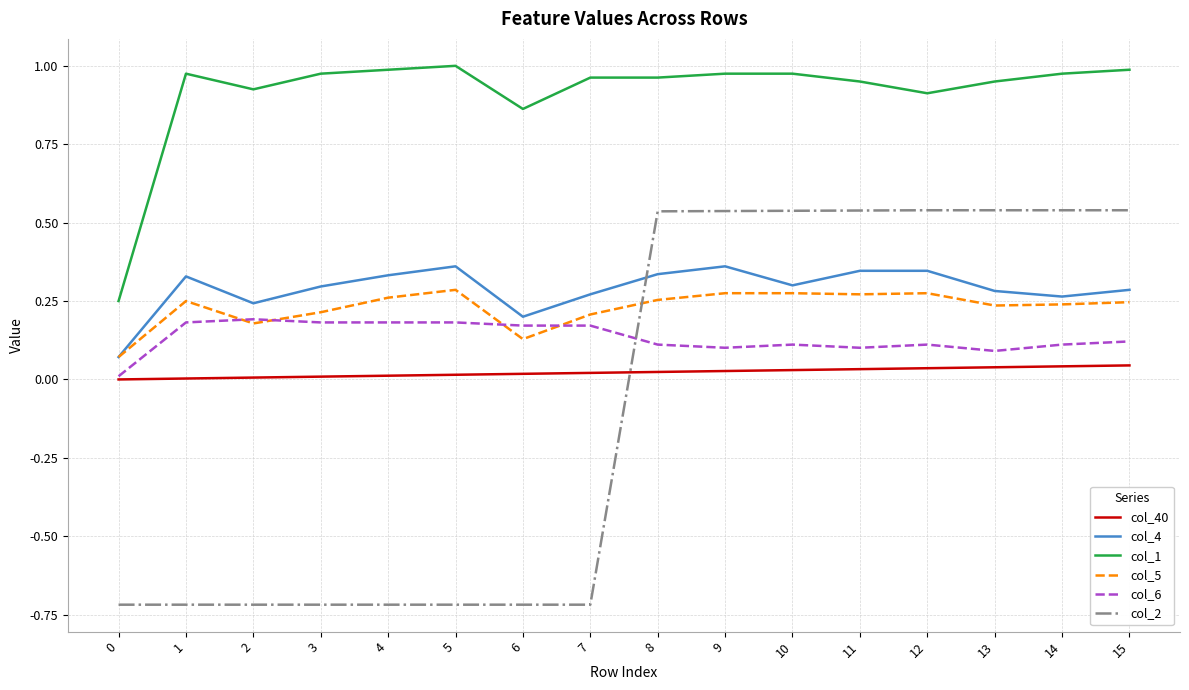

At how many categories does at least one series exceed 0?

16